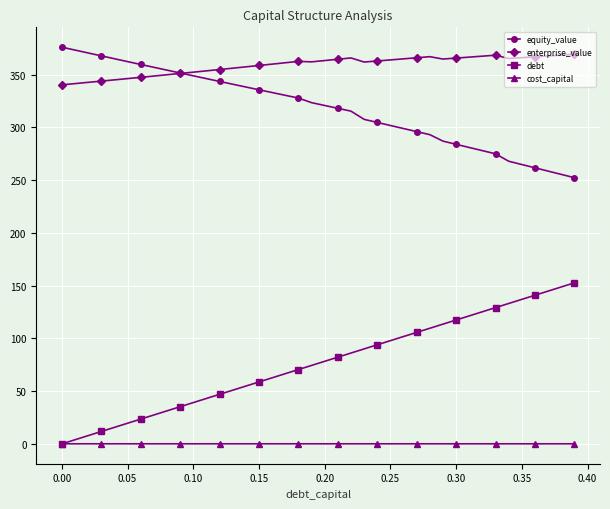

What is the value of the equity_value point at the 10th from the left?

351.7